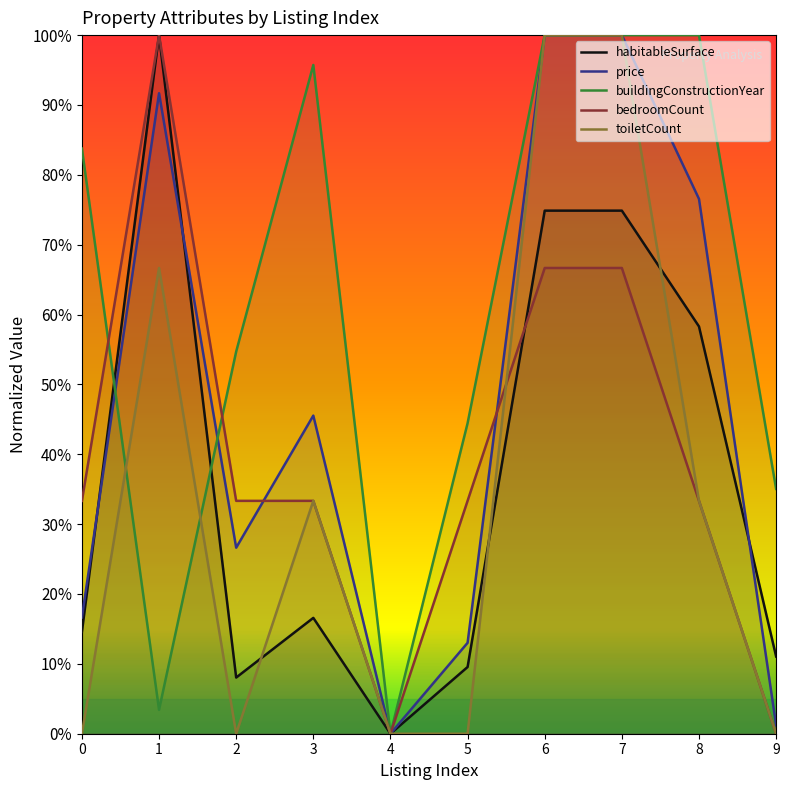

Reading left to right, transcribe all the data shown in this chart.

habitableSurface: 14.6	100.0	8.0	16.6	0.0	9.5	74.9	74.9	58.3	11.1
price: 16.6	91.7	26.6	45.5	0.0	13.0	100.0	100.0	76.6	1.2
buildingConstructionYear: 83.8	3.4	54.7	95.7	0.0	44.4	100.0	100.0	100.0	35.0
bedroomCount: 33.3	100.0	33.3	33.3	0.0	33.3	66.7	66.7	33.3	0.0
toiletCount: 0.0	66.7	0.0	33.3	0.0	0.0	100.0	100.0	33.3	0.0